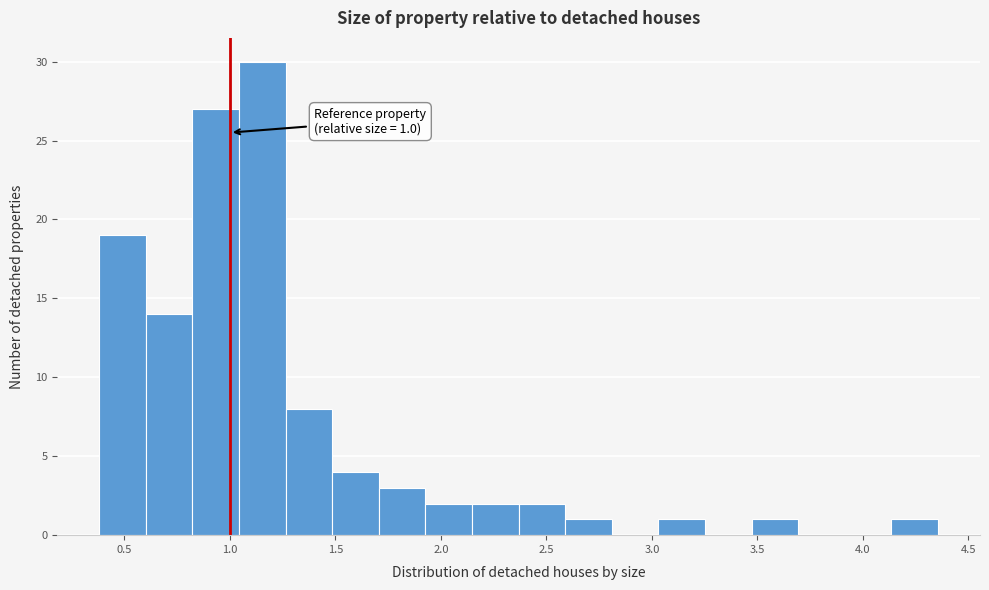

Which range on the x-axis has the tallest bar?

1.05 to 1.25